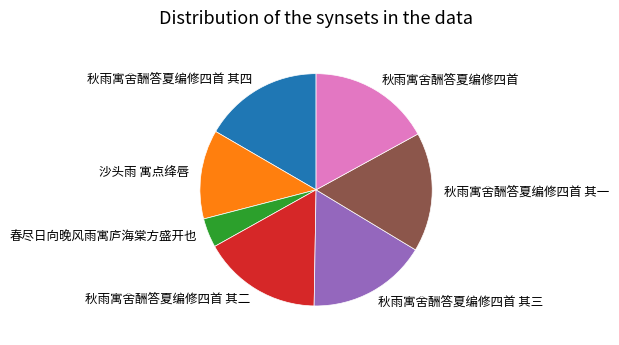

How many slices are in this pie chart?

7